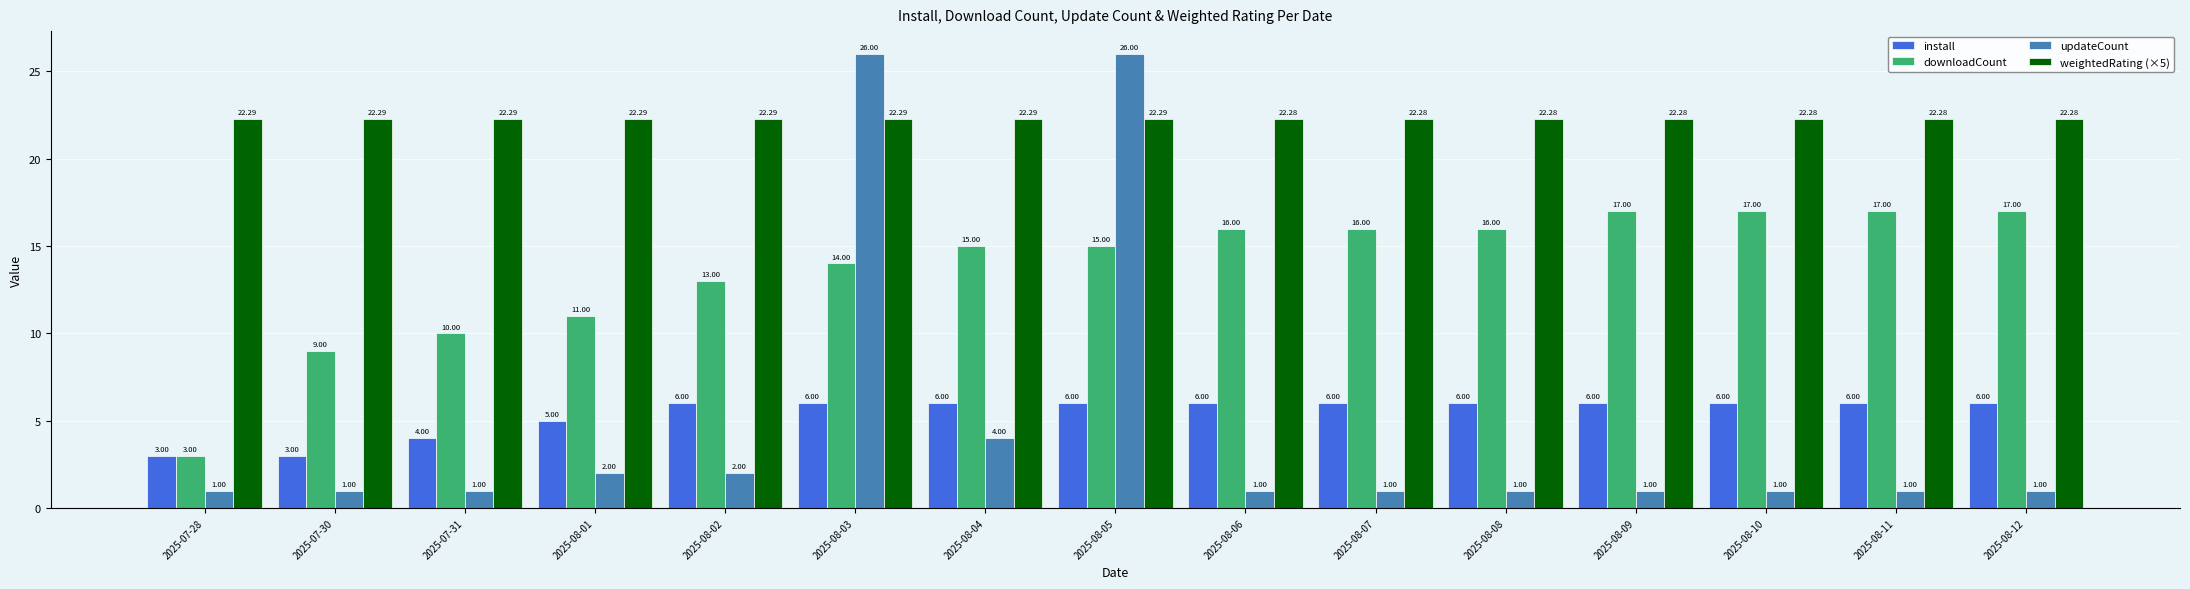

What is the difference between the second highest and second lowest values in the updateCount series?

25.0